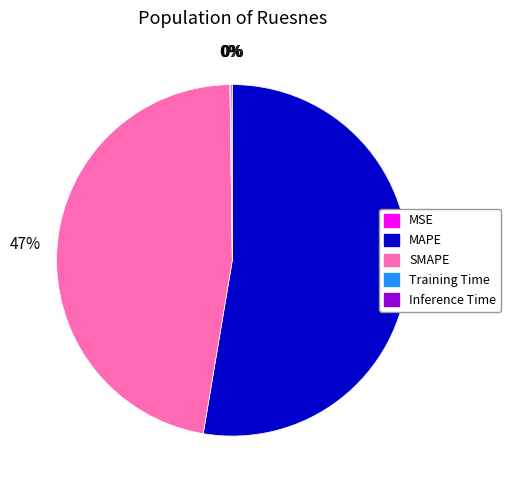

The MAPE slice represents 53% of the pie. True or false?

True